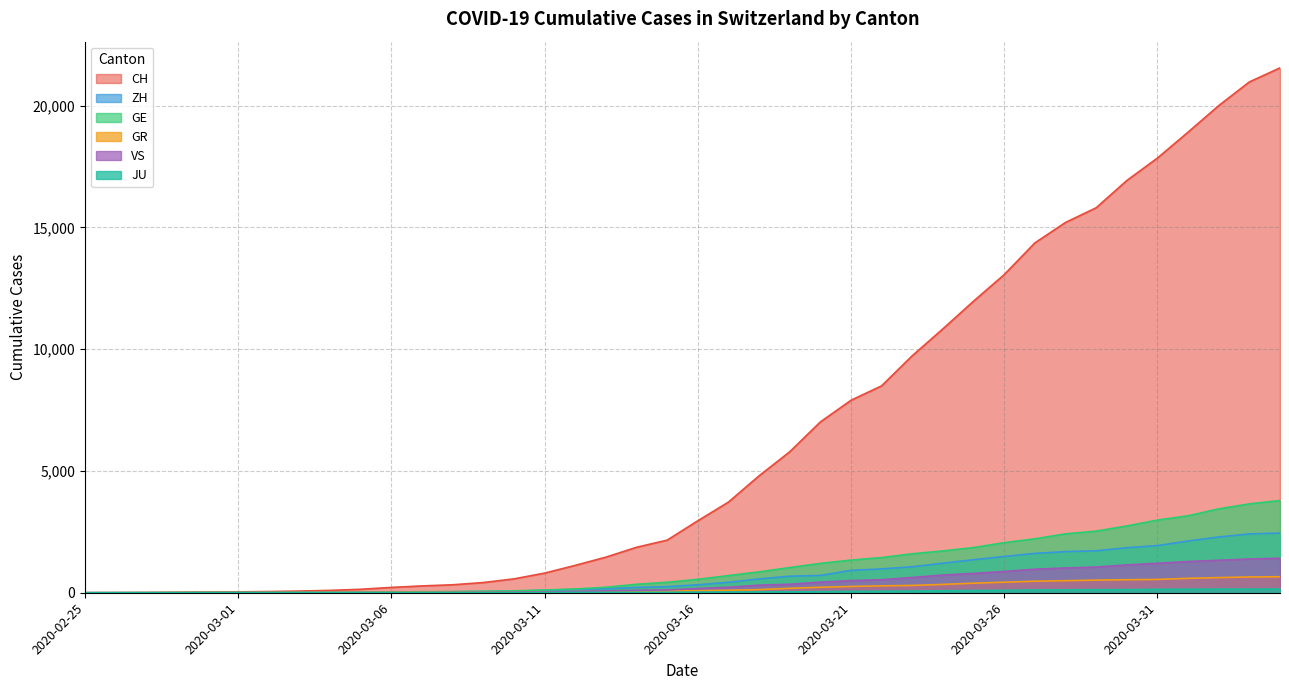

Between 2020-03-03 and 2020-04-04, which series saw the biggest shift?

CH